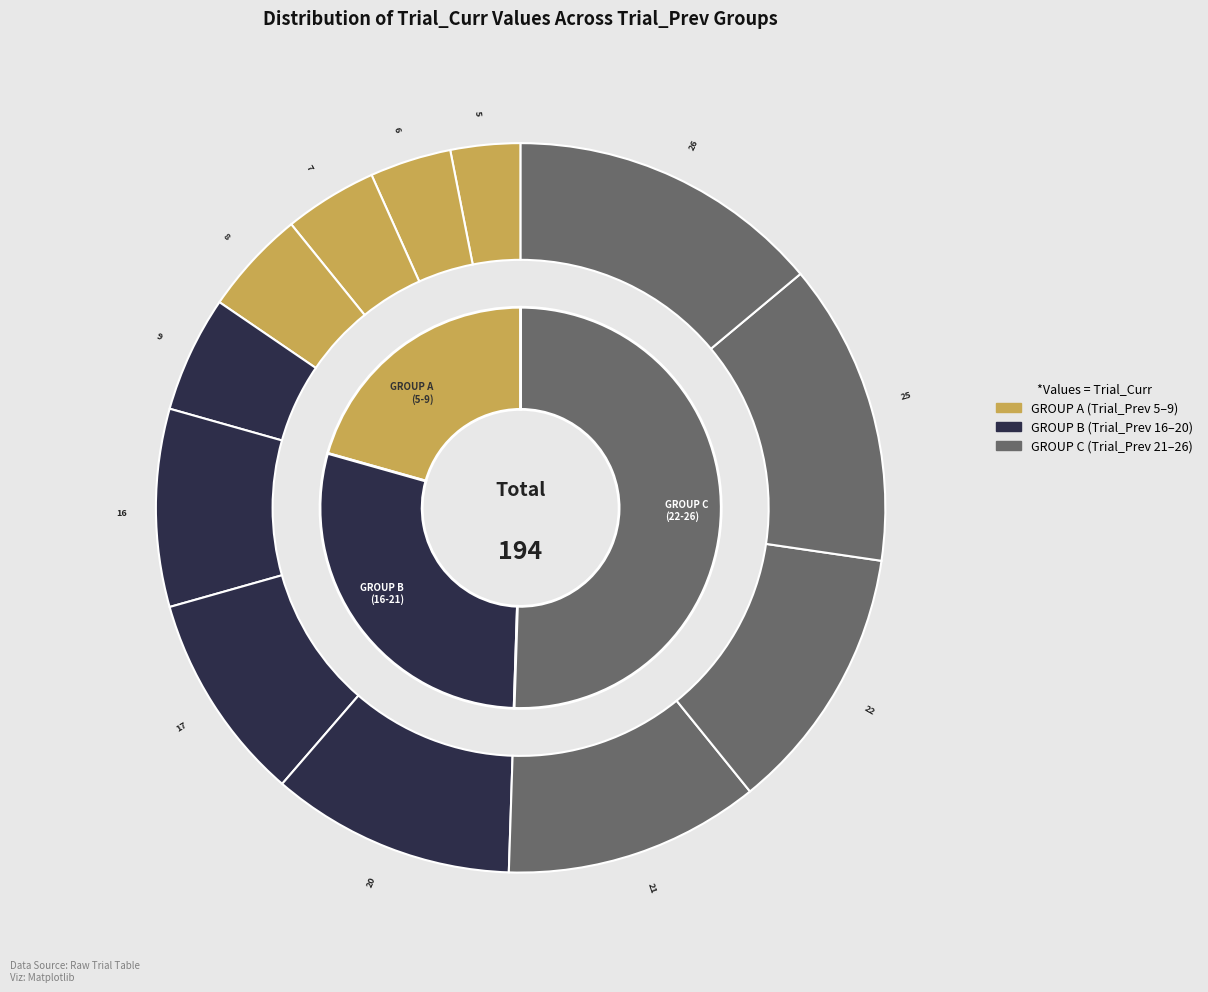

What percentage is the 16 slice, to the nearest percent?

9%